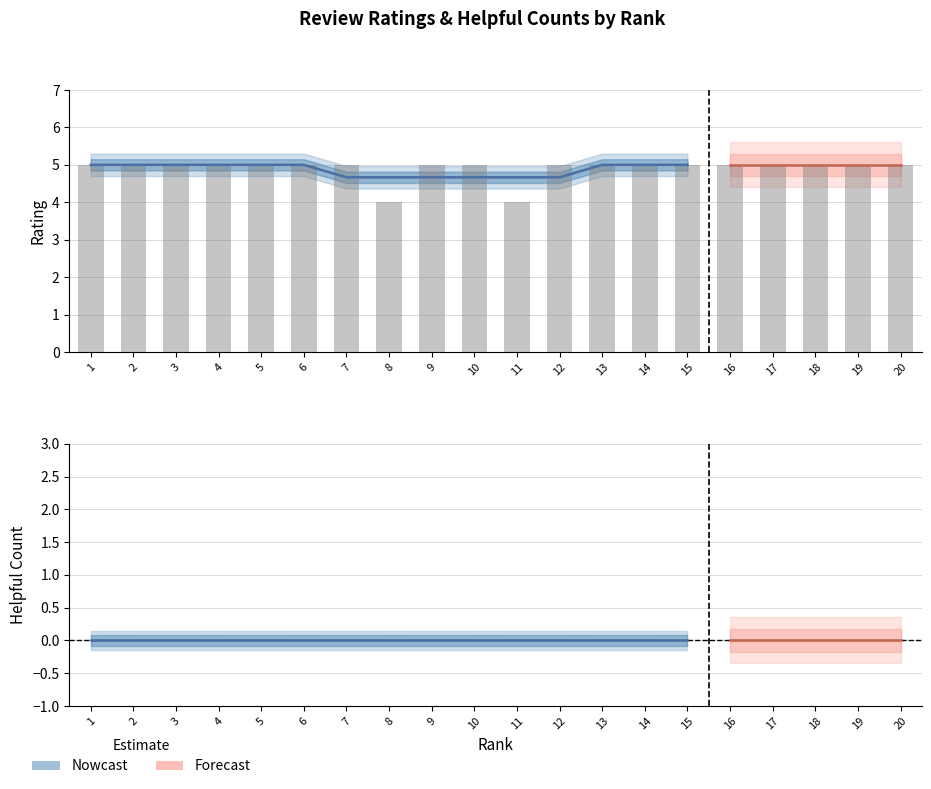

Reading left to right, extract all data points from this chart.

5	5	5	5	5	5	5	4	5	5	4	5	5	5	5	5	5	5	5	5